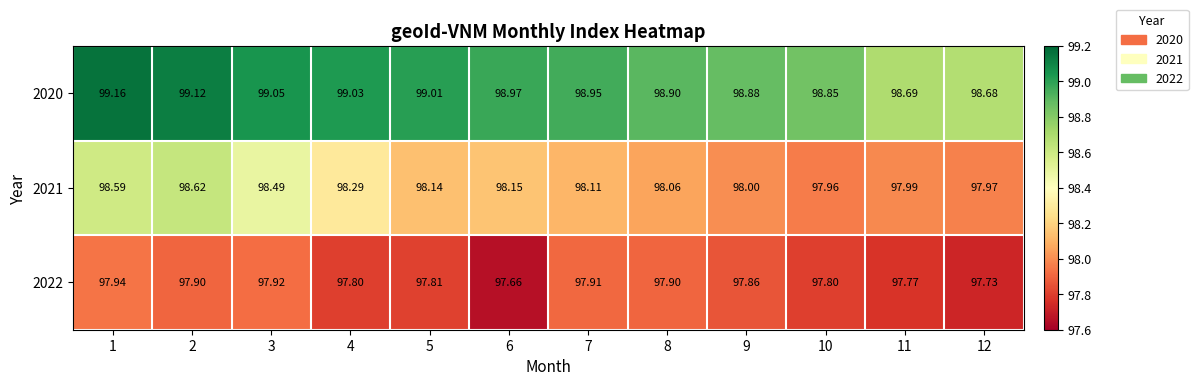

Is the value of 2021 at 12 greater than the value of 2022 at 2?

Yes